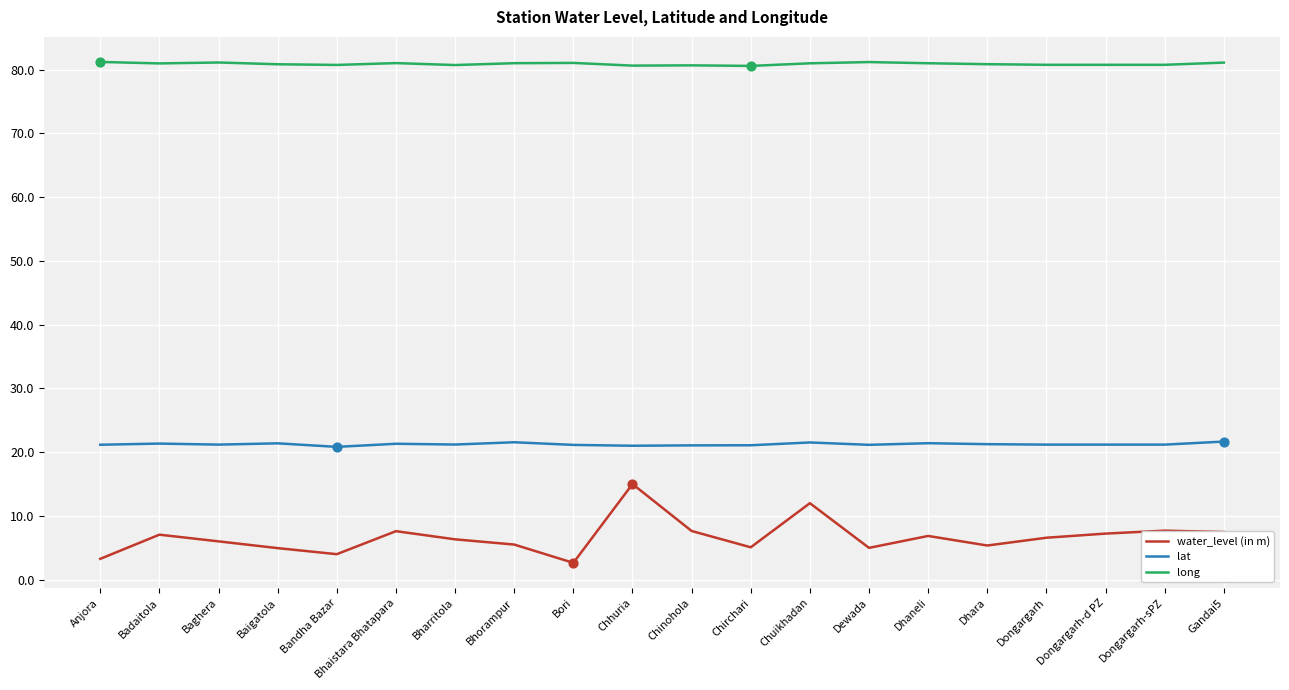

Which series has the largest total across all categories?

long